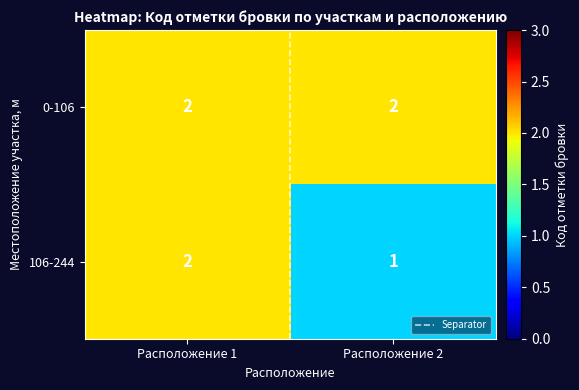

The value of 106-244 at Расположение 2 is 1. True or false?

True